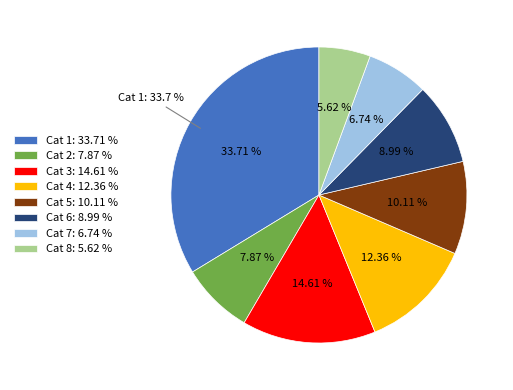

What is the largest slice in the pie chart?

1